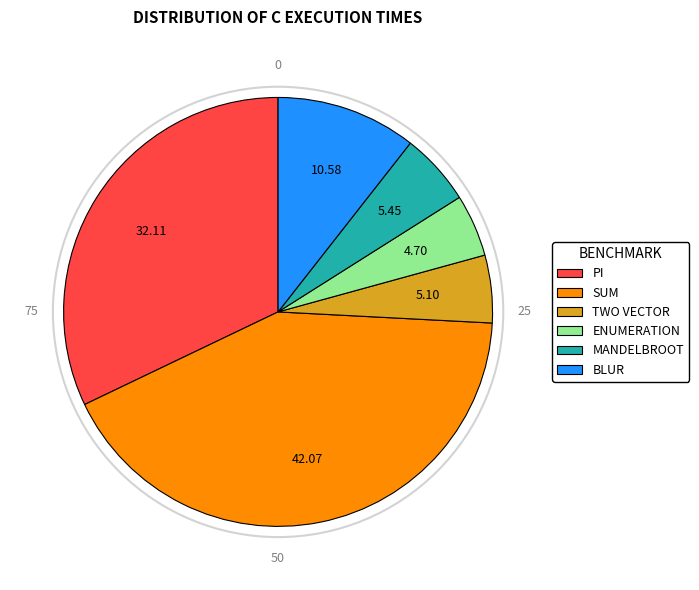

Which category has the biggest portion of the pie?

SUM